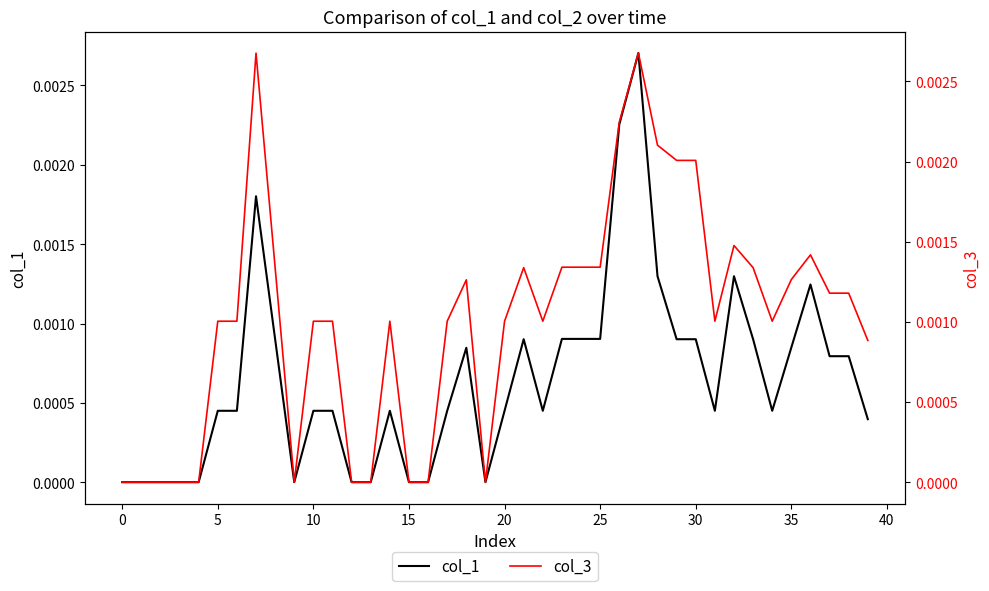

How many lines are shown in the chart?

2